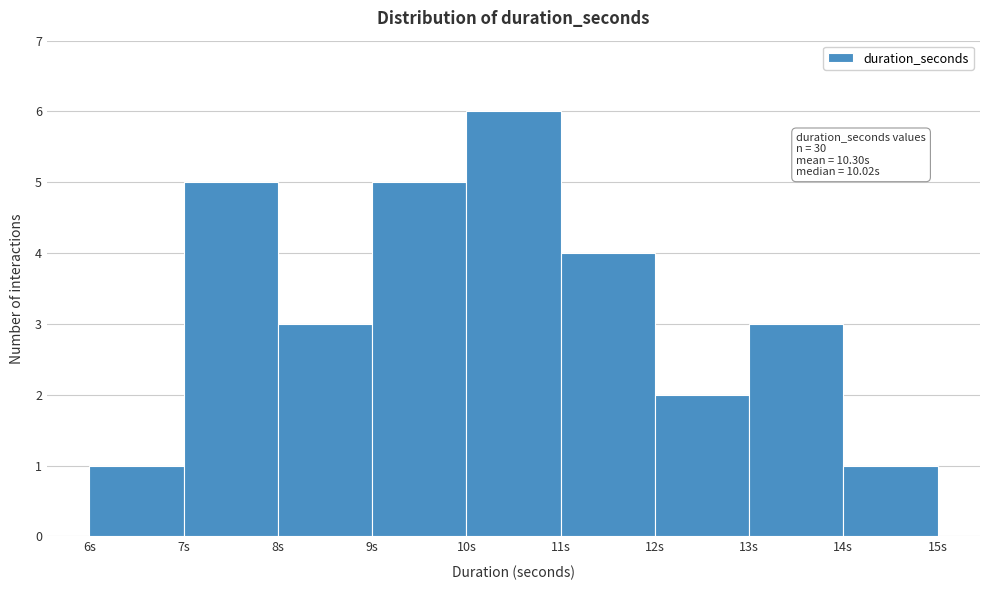

Over which range of the x-axis is the bar tallest?

10 to 11